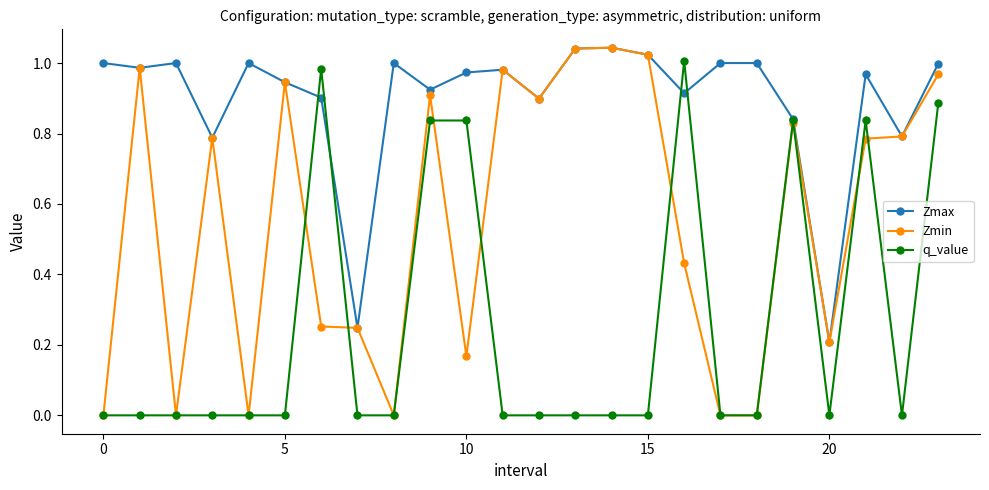

List the series in order of their overall mean, lowest first.

q_value, Zmin, Zmax